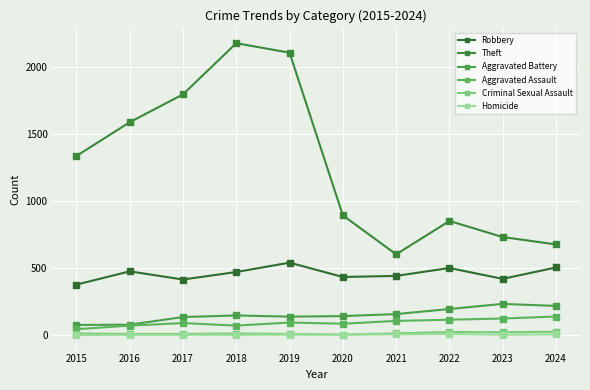

At which category does Aggravated Assault reach its first local peak?

2017